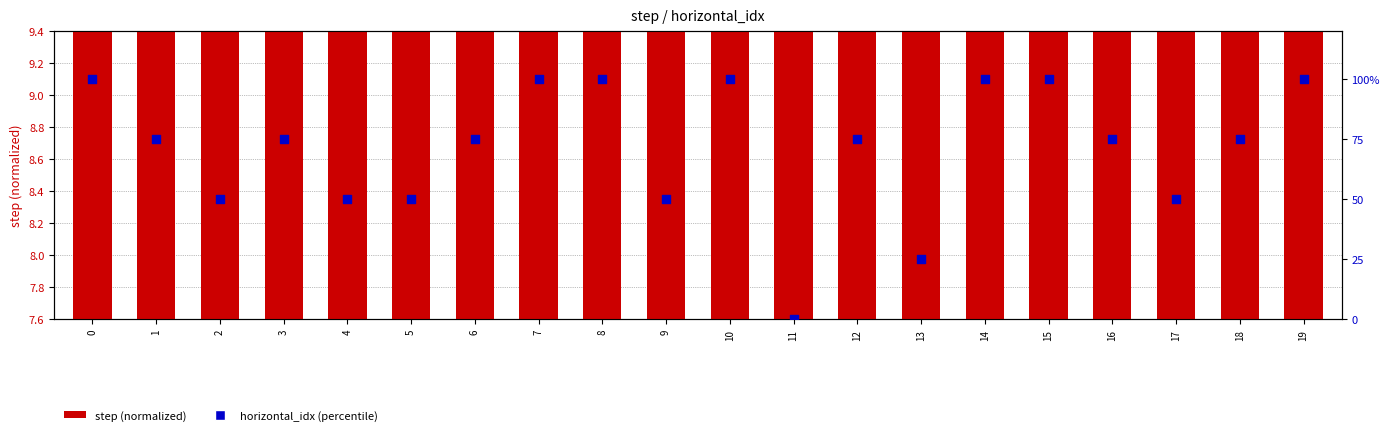

Which series reaches the minimum Y coordinate?

horizontal_idx (percentile)